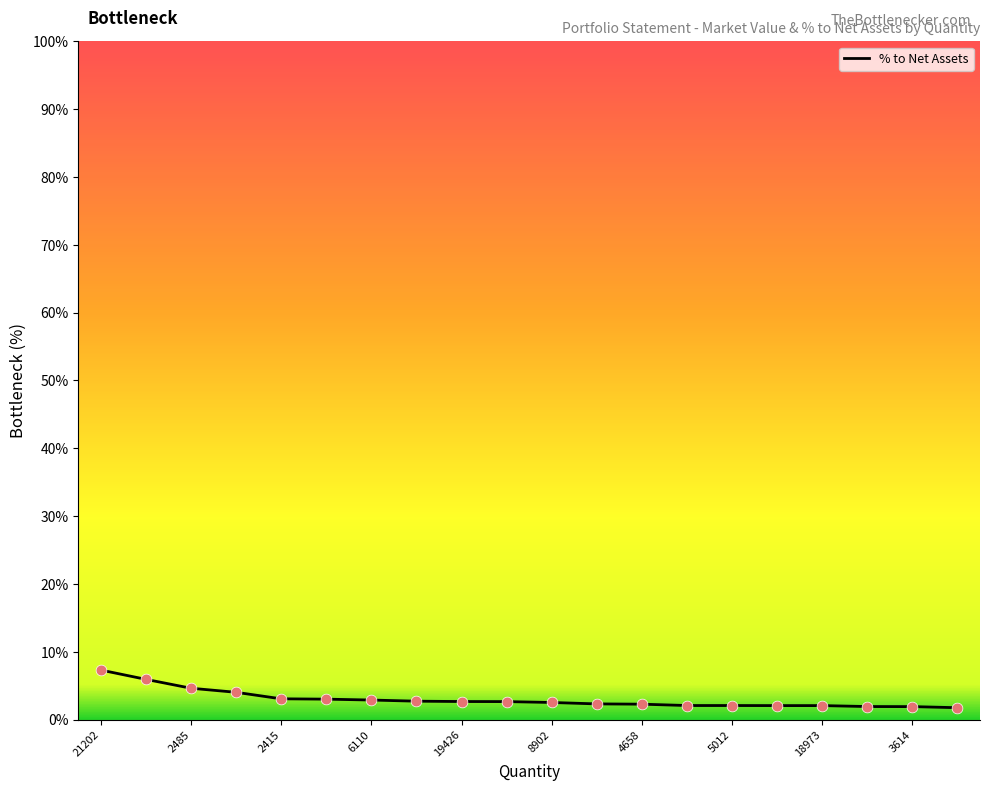

What is the greatest value displayed?

7.3